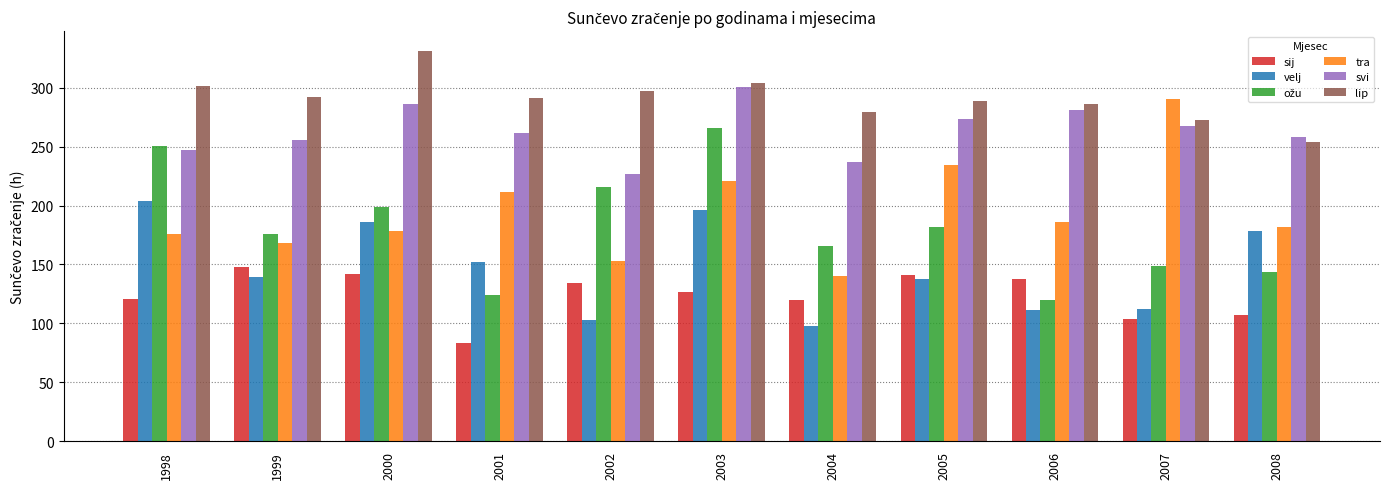

How many groups of bars are there?

11